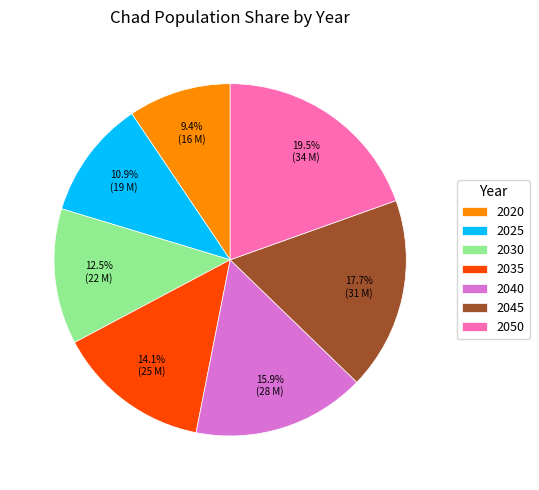

What percentage is NOT represented by 2050?

80.5%